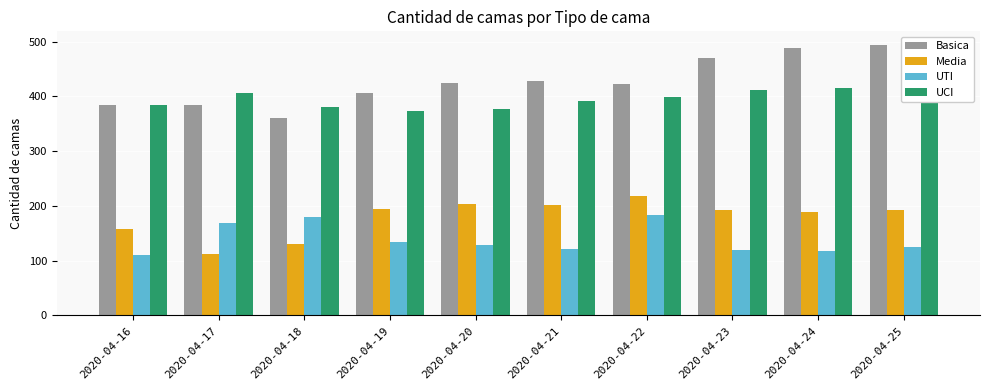

What is the smallest value displayed?

111